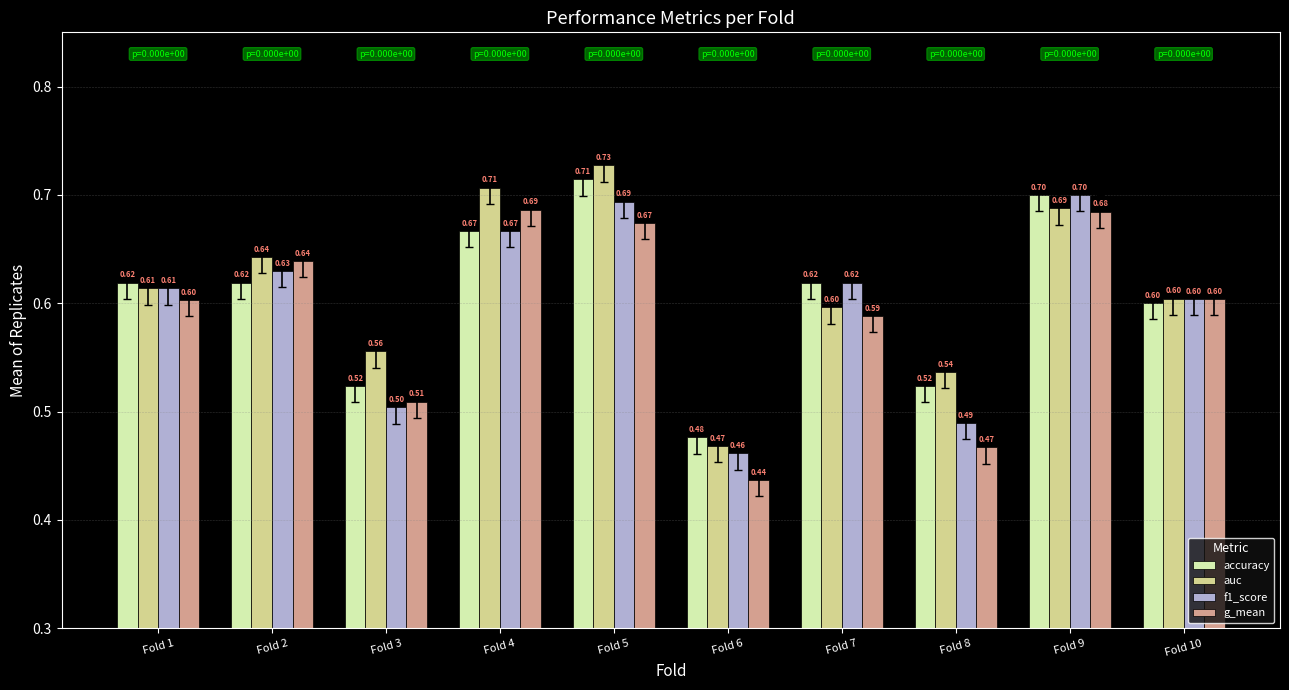

The f1_score series shows 1.0 at Fold 1. True or false?

False